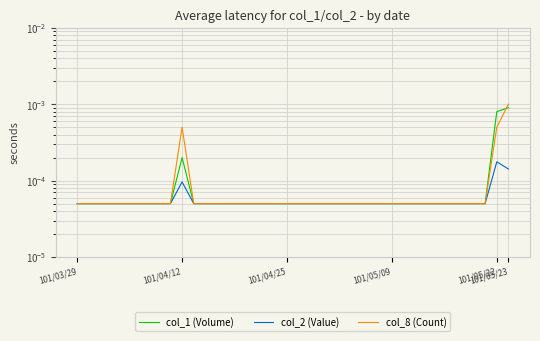

In col_8 (Count), how many points are higher than both neighbors (excluding endpoints)?

1